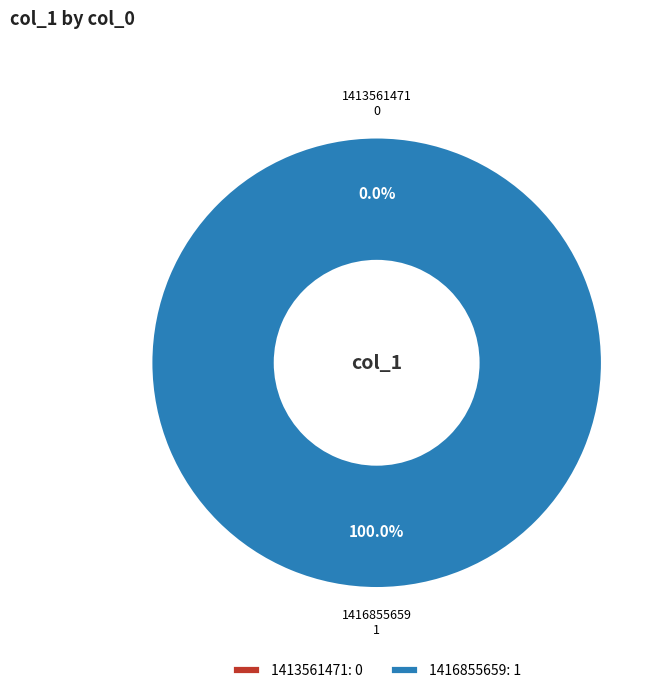

What percentage is the 1416855659 slice, to the nearest percent?

100%